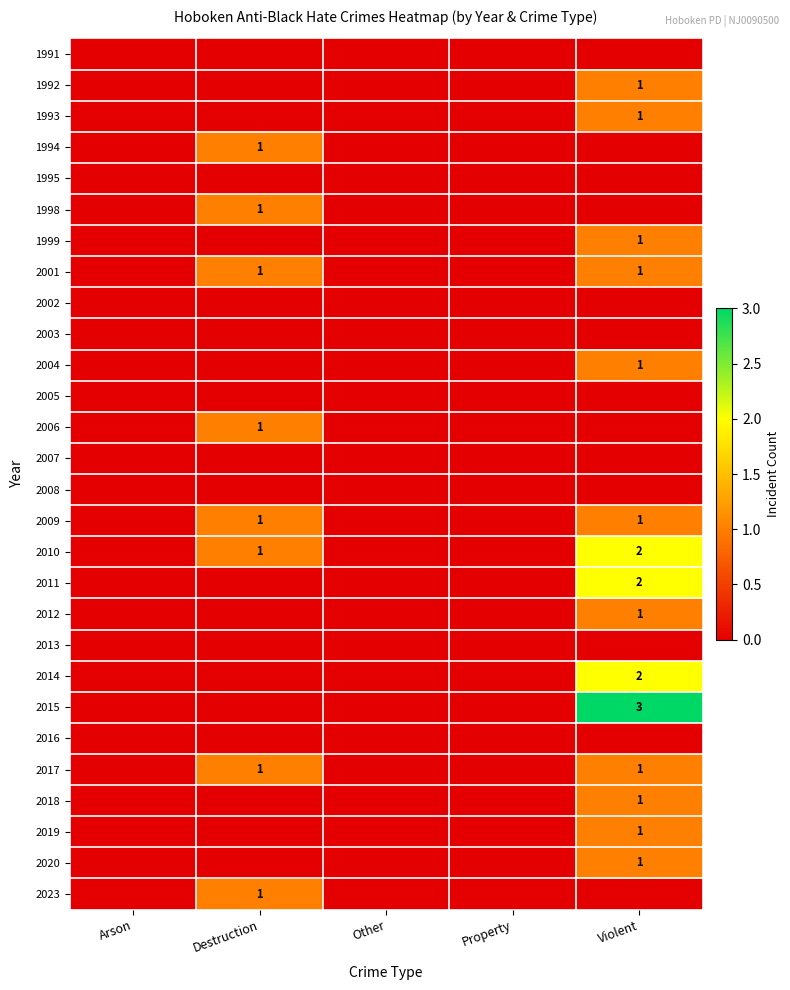

True or false: 2019 has a value of 1 at Violent.

True